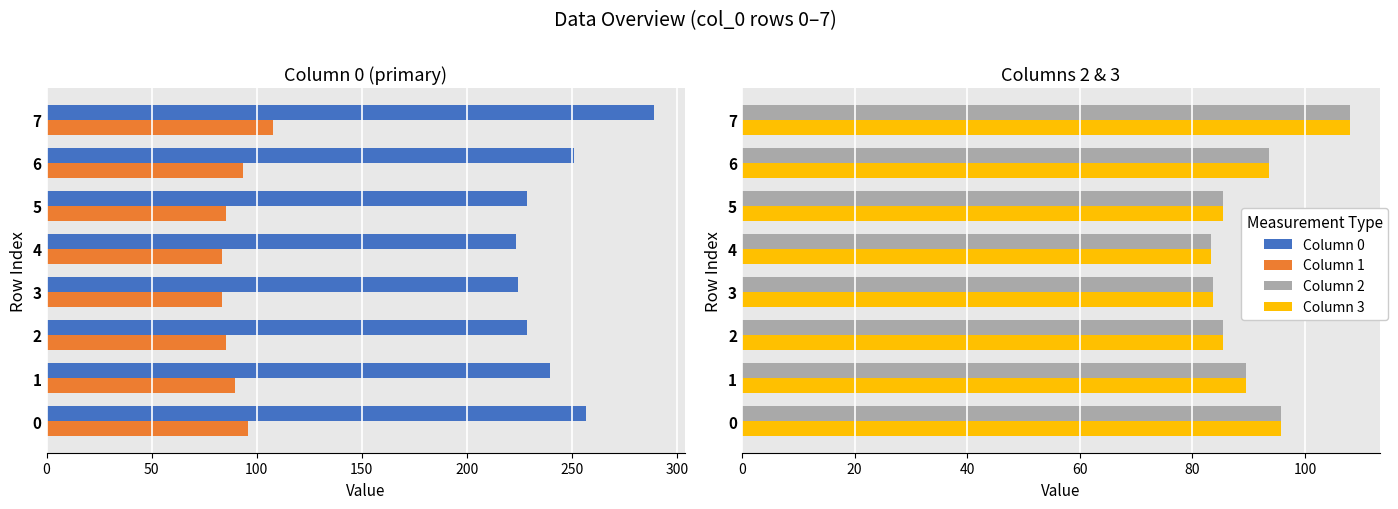

At how many categories does at least one series exceed 88?

8